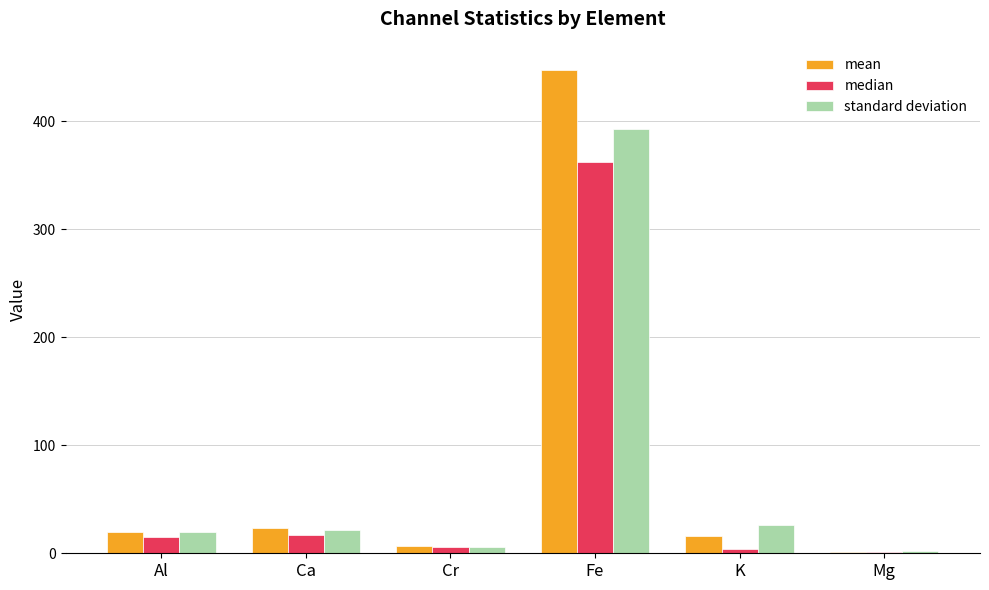

The value of mean at Cr is 6.7. True or false?

True